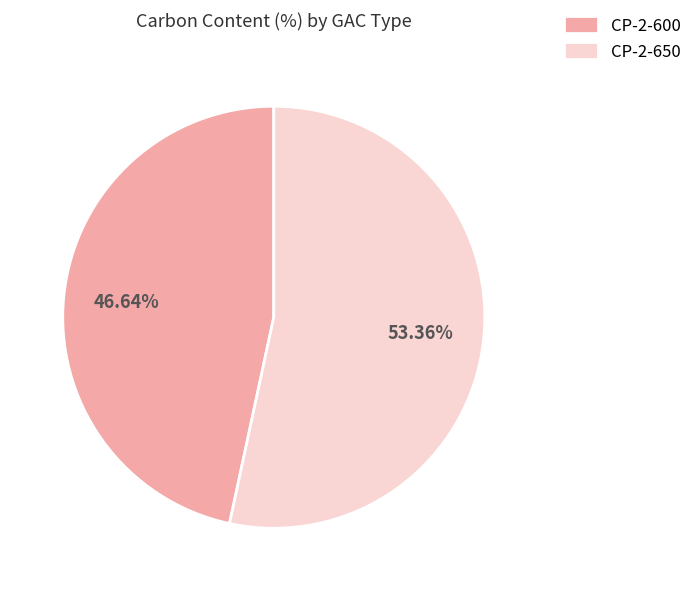

To the nearest percent, what is the combined percentage of CP-2-600 and CP-2-650?

100%